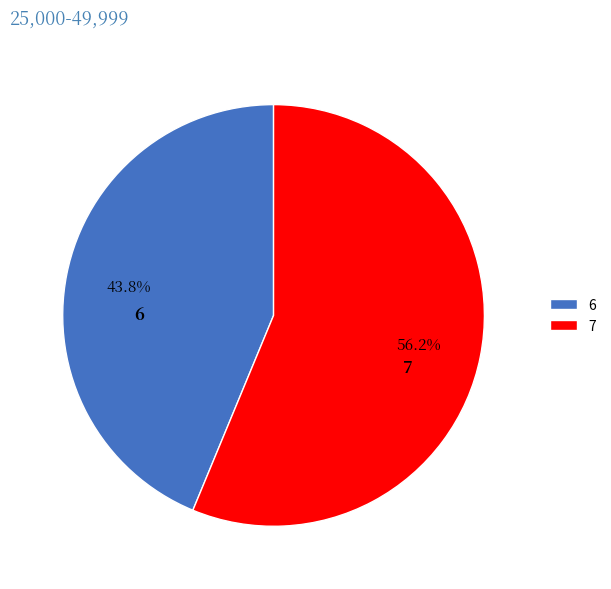

Is it true that 7 is 56% of the pie?

True